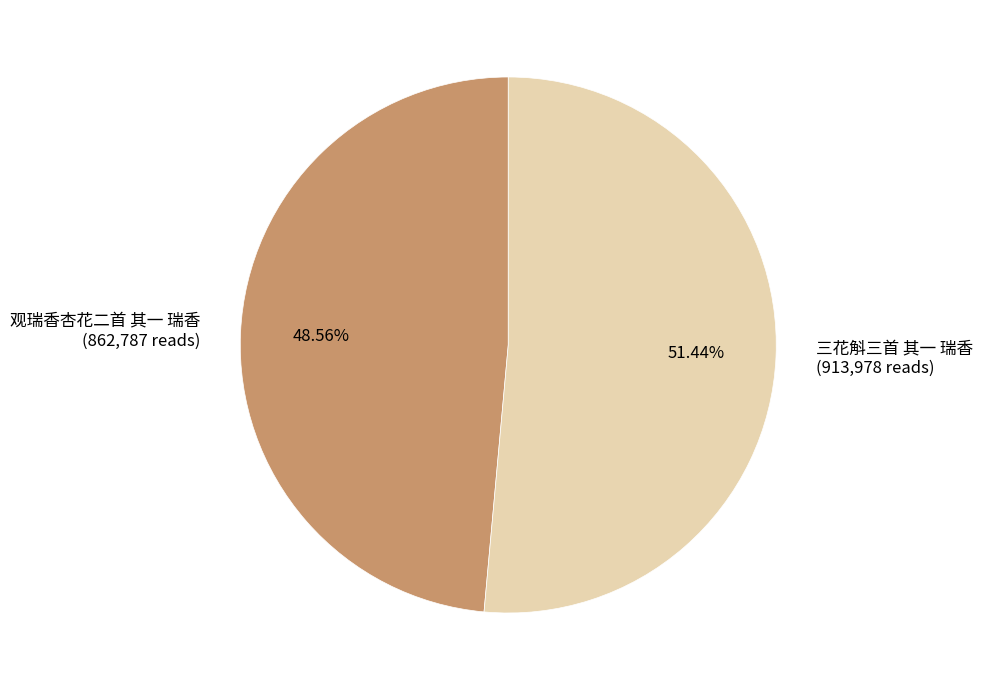

What is the majority slice?

三花斛三首 其一 瑞香